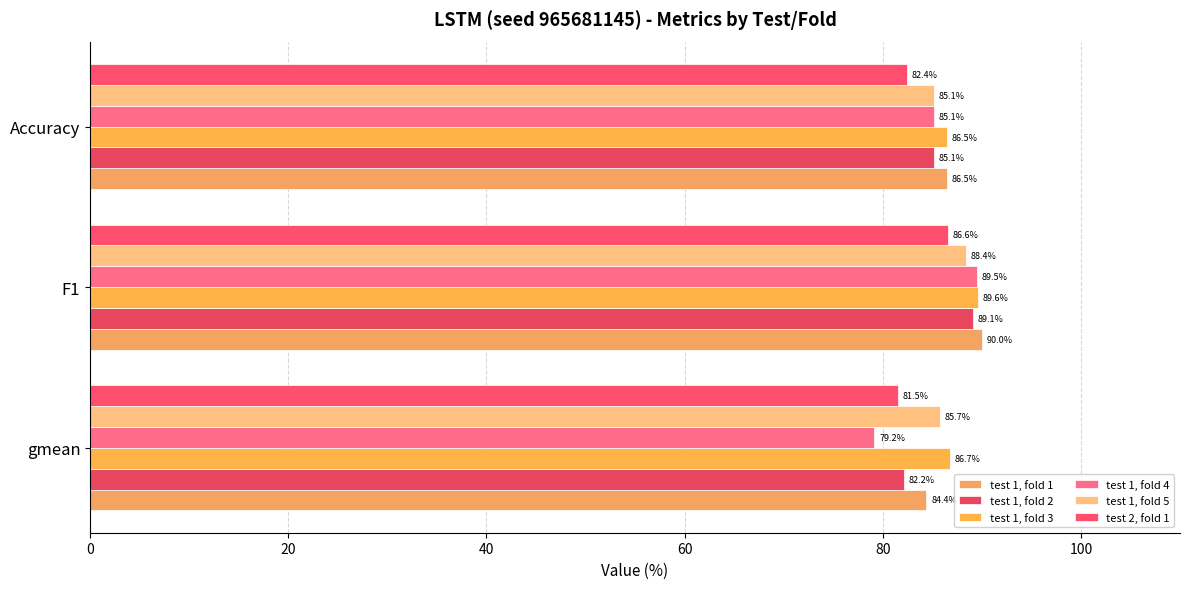

What is the difference between the maximum and minimum values in the test 1, fold 3 series?

3.1